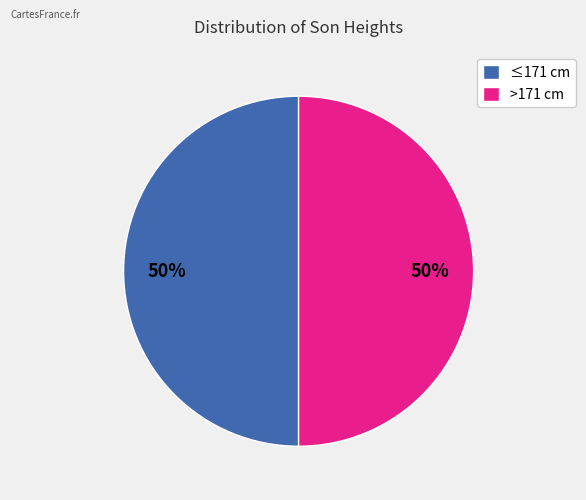

To the nearest percent, what is the difference between the largest and smallest slice percentages?

0%